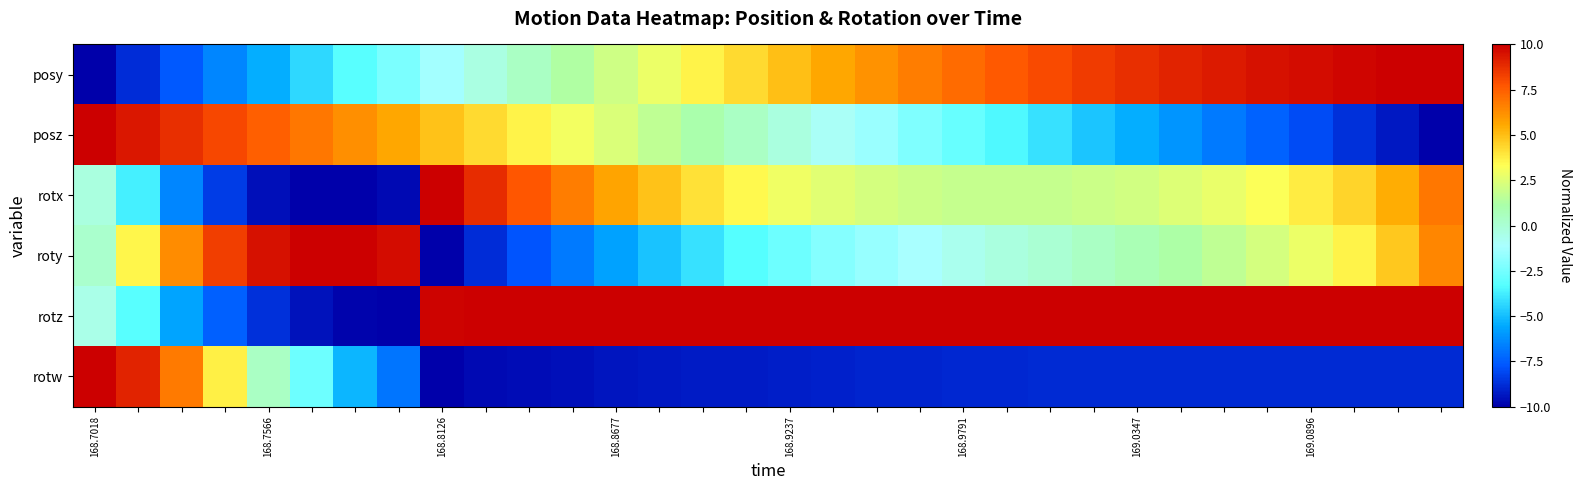

At which category is the sum across all series the highest?

31